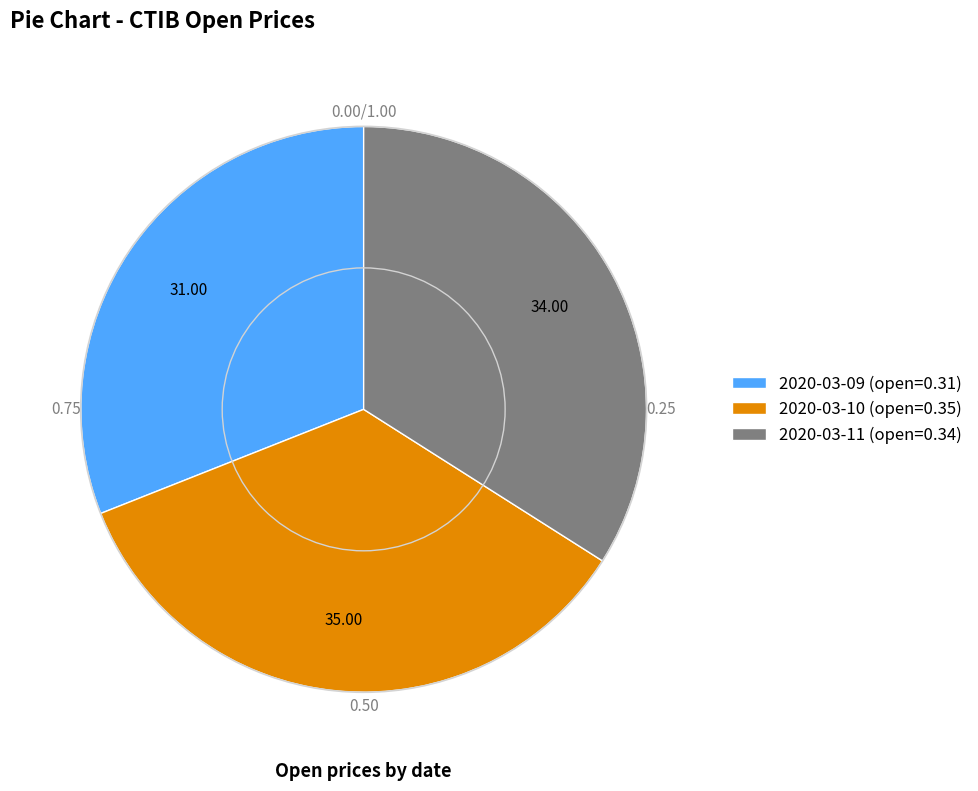

Which category has the biggest portion of the pie?

2020-03-10